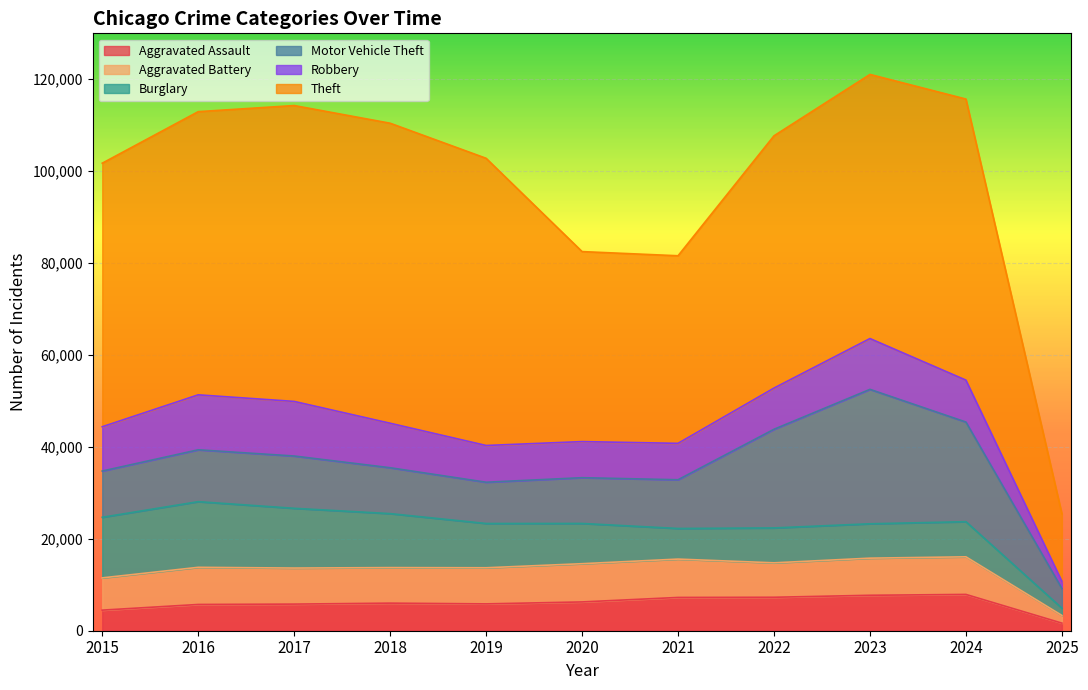

What is the value of the Burglary point at the 2nd from the left?

14289